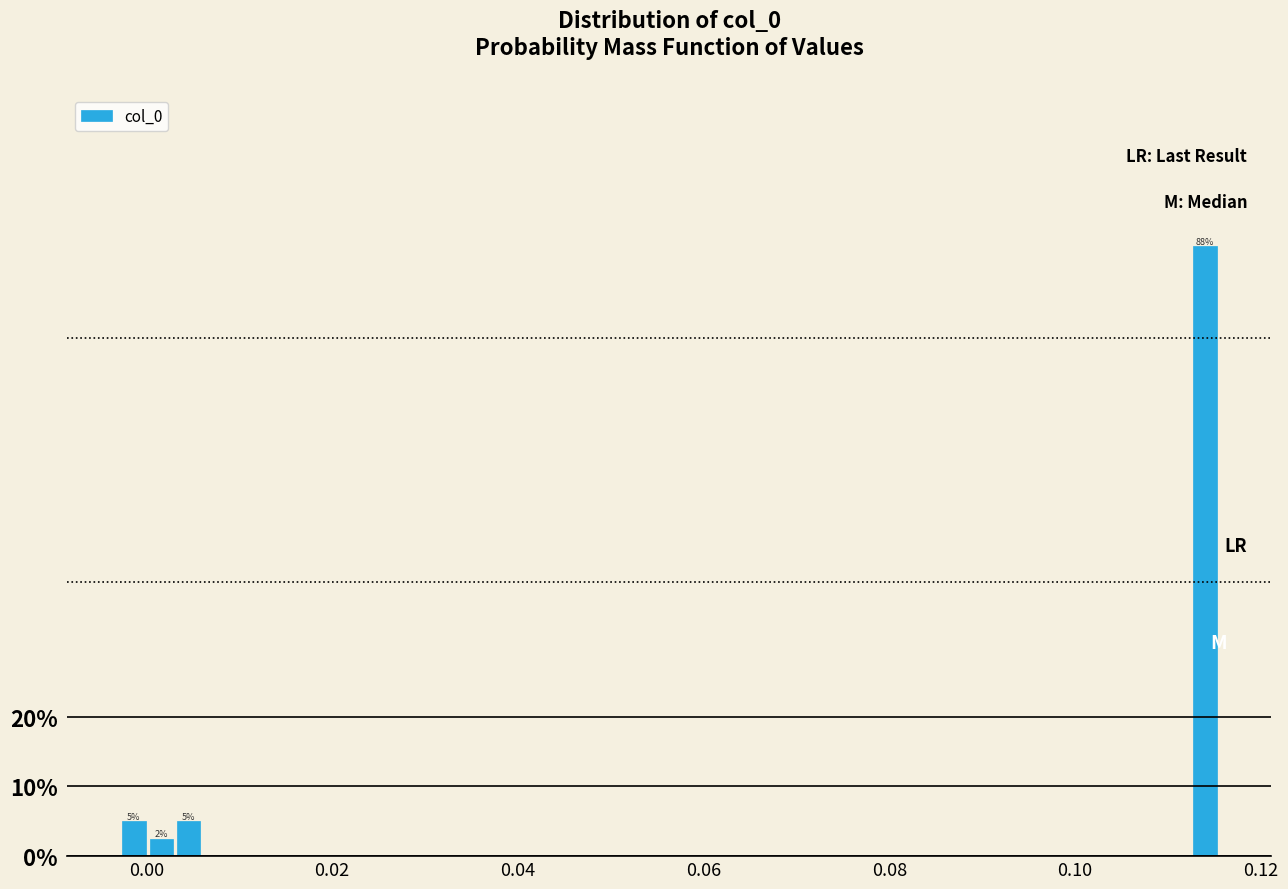

Read against the x-axis, roughly where is the centre of the tallest bar?

0.114